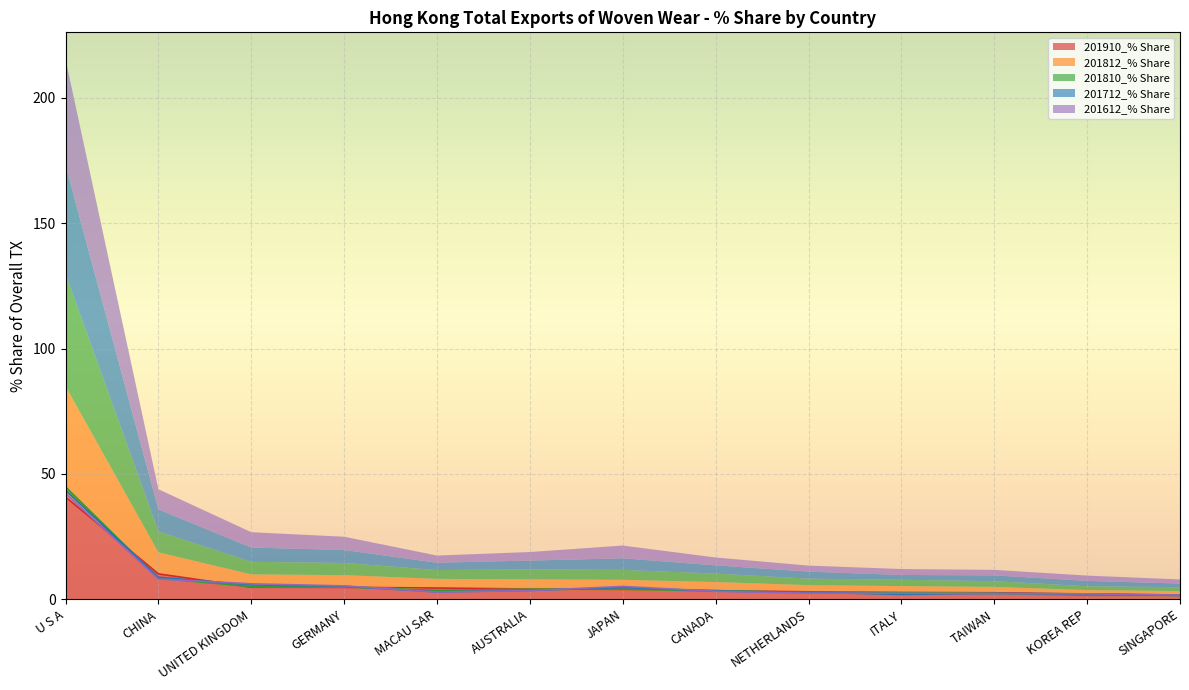

Is the value of 201612_% Share at NETHERLANDS greater than the value of 201712_% Share at GERMANY?

No